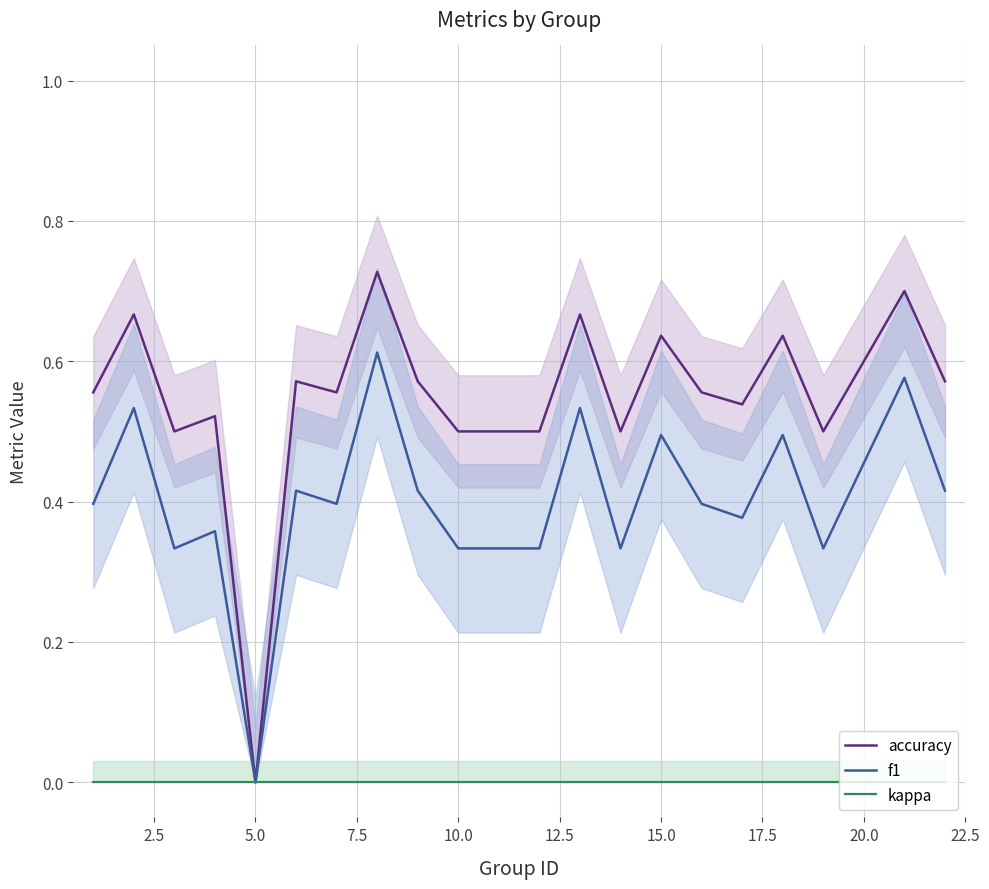

What are all the series names shown in the legend?

accuracy, f1, kappa